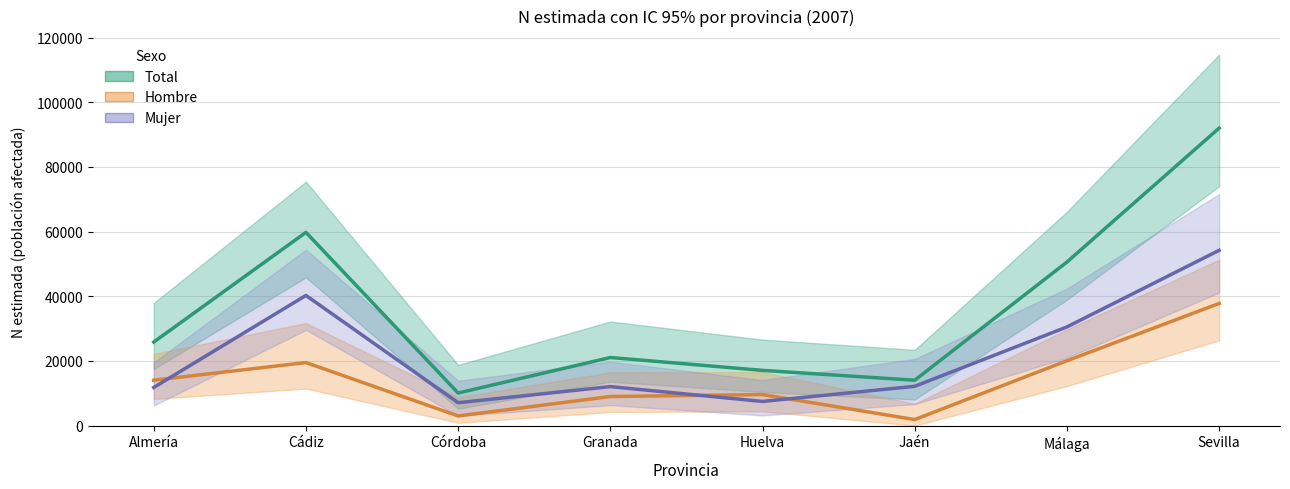

True or false: Hombre has a value of 690 at Jaén.

False